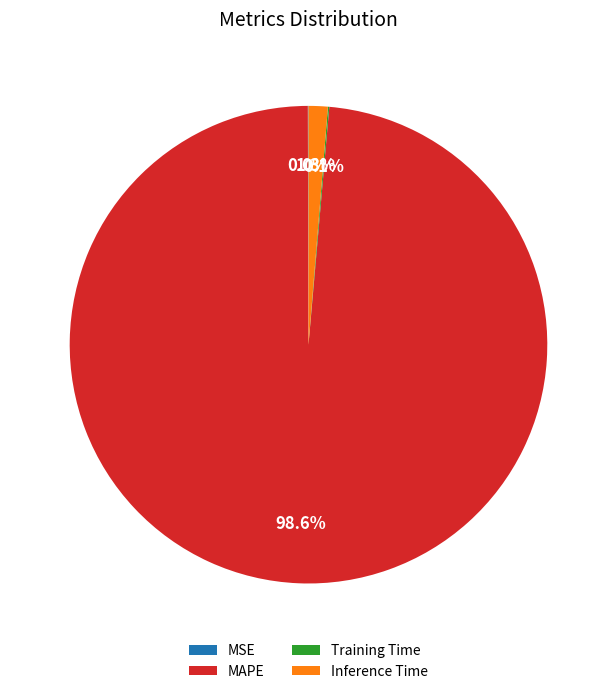

Which category accounts for the majority?

MAPE